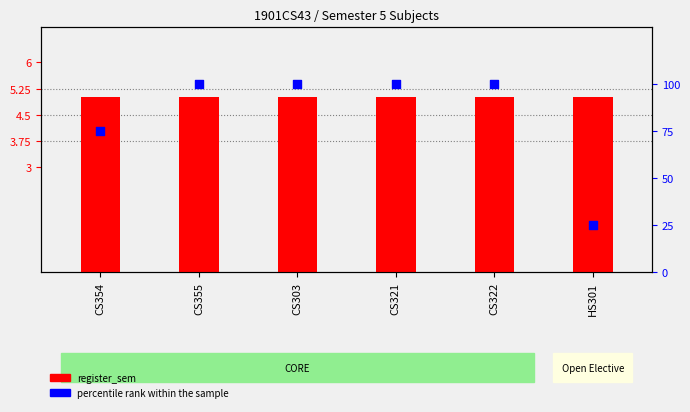

Between CS303 and HS301, which is larger?

CS303